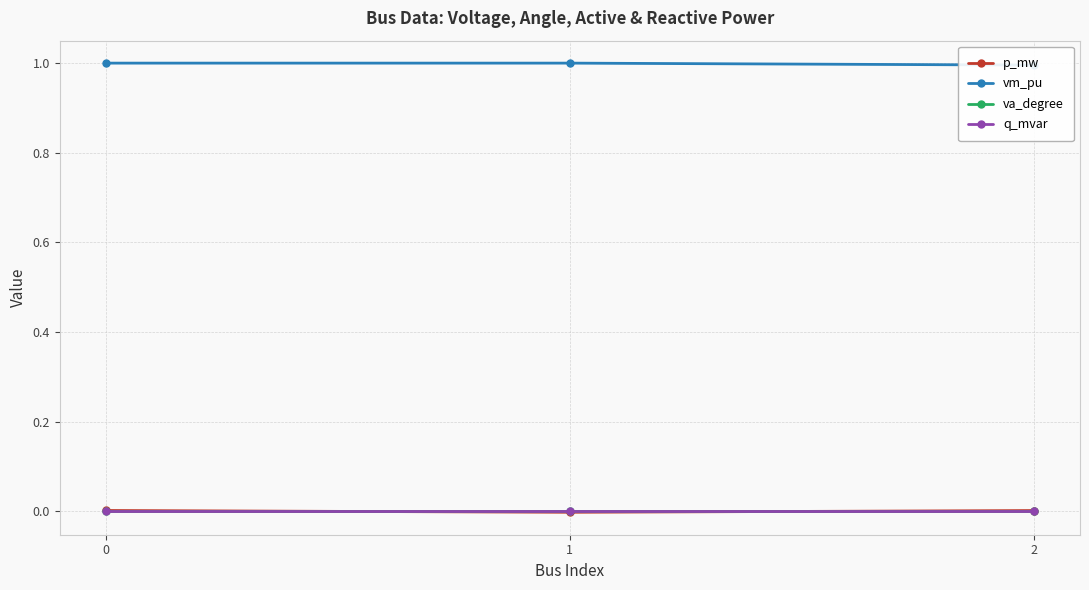

What are all the series names shown in the legend?

p_mw, vm_pu, va_degree, q_mvar